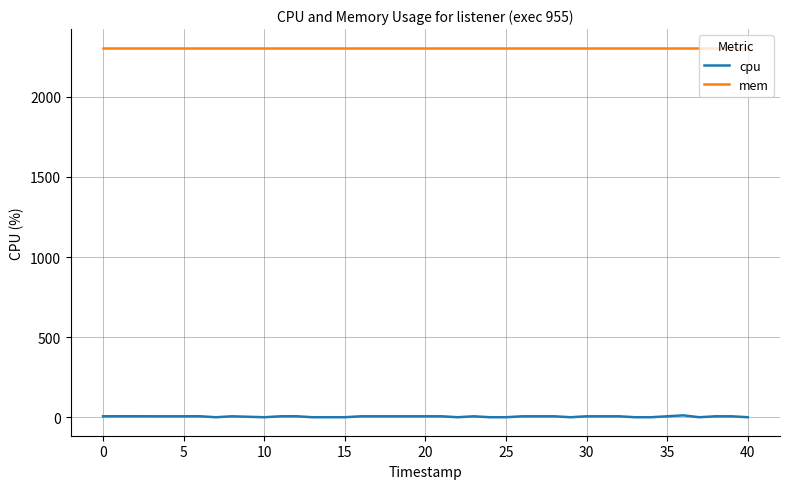

Rank the series by their average value, from highest to lowest.

mem, cpu